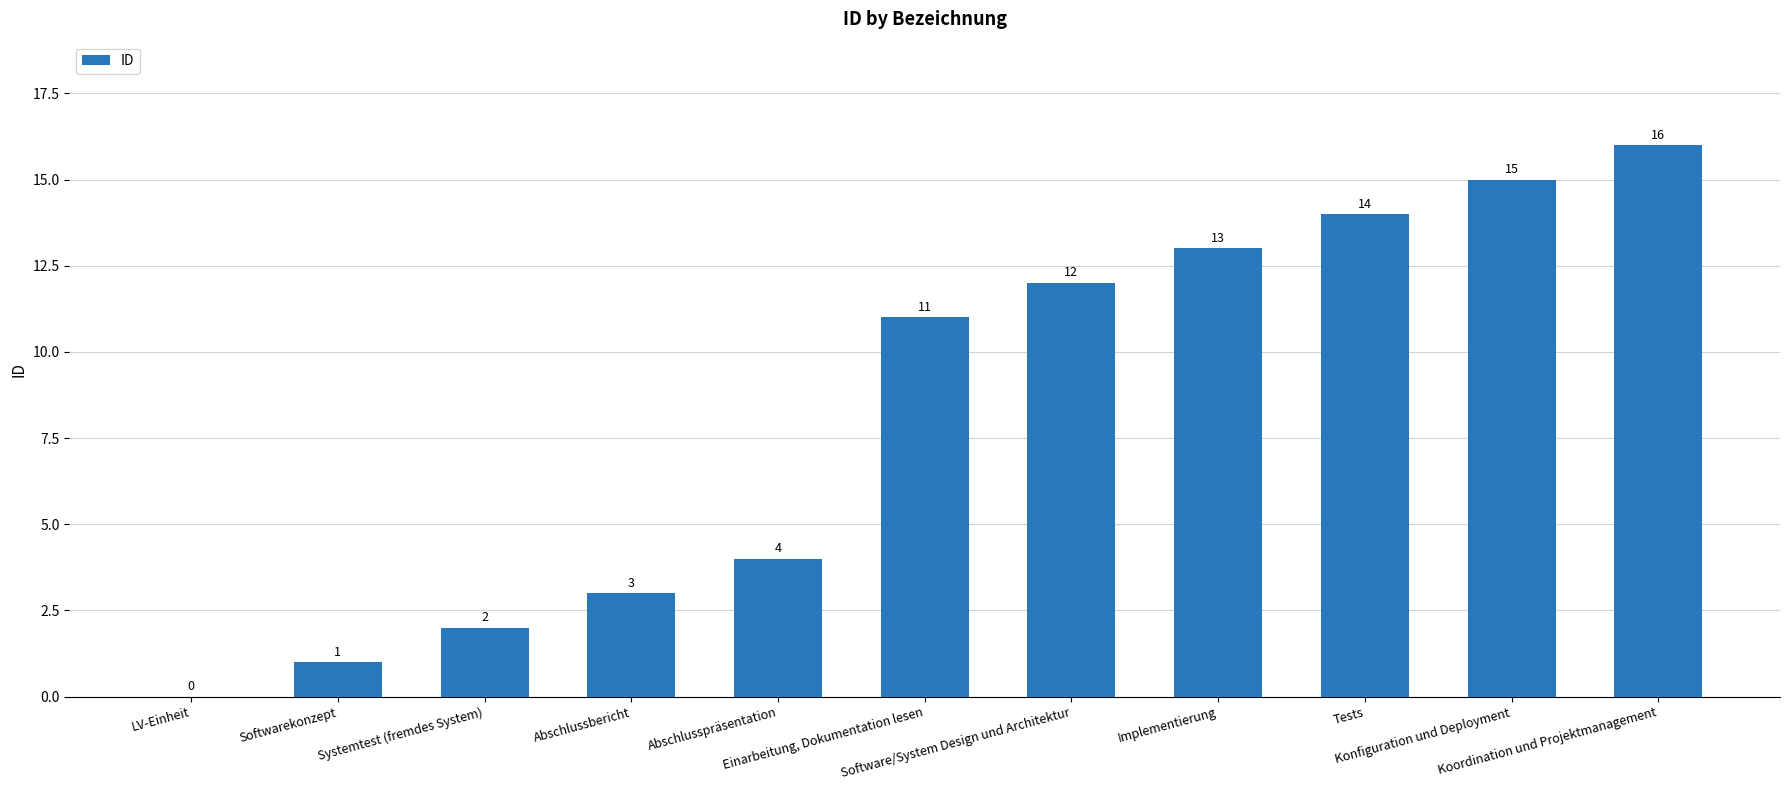

At which label is the value closest to 8?

Einarbeitung, Dokumentation lesen